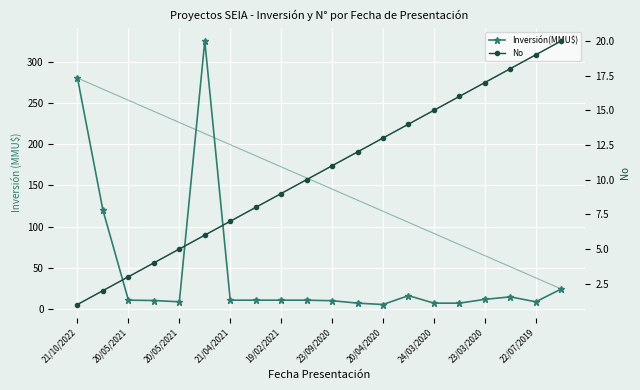

What is the difference between the second highest and minimum values in the Inversión(MMU$) series?

274.3